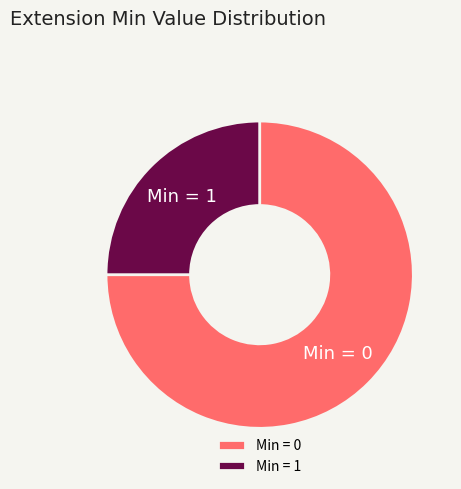

Is it true that Min = 0 is 75% of the pie?

True